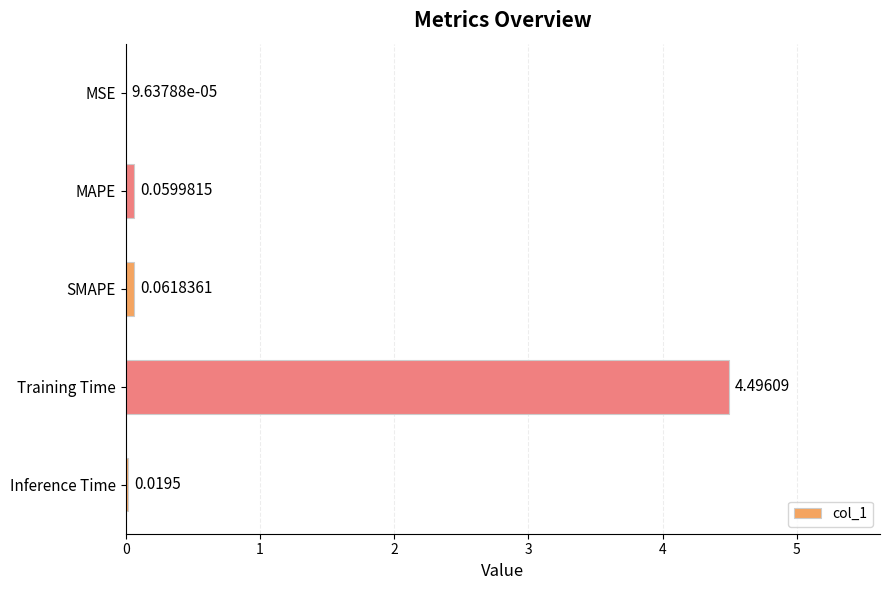

Between SMAPE and Inference Time, which is larger?

SMAPE